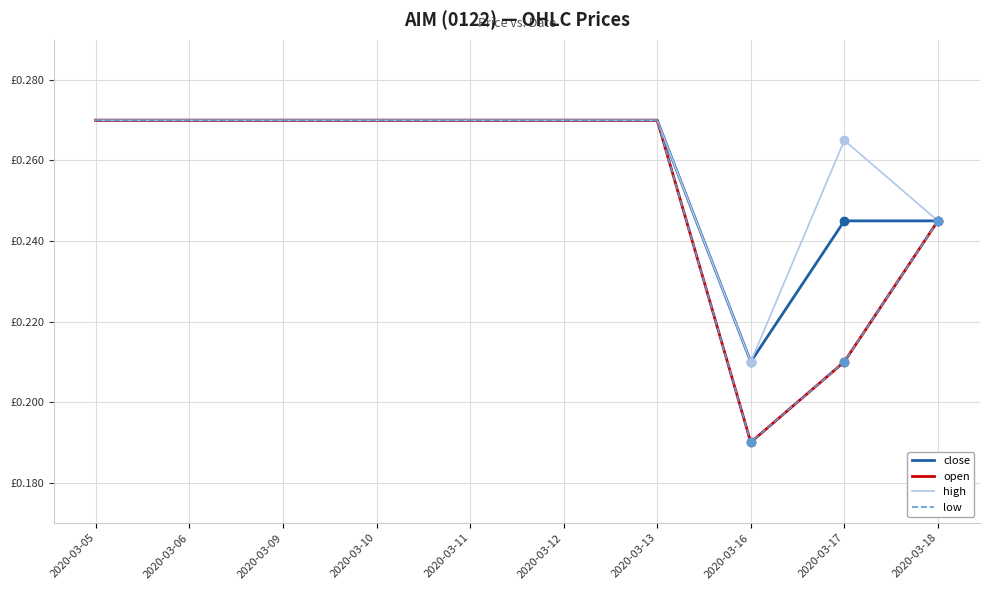

Is this an area chart (filled region under the line)?

No